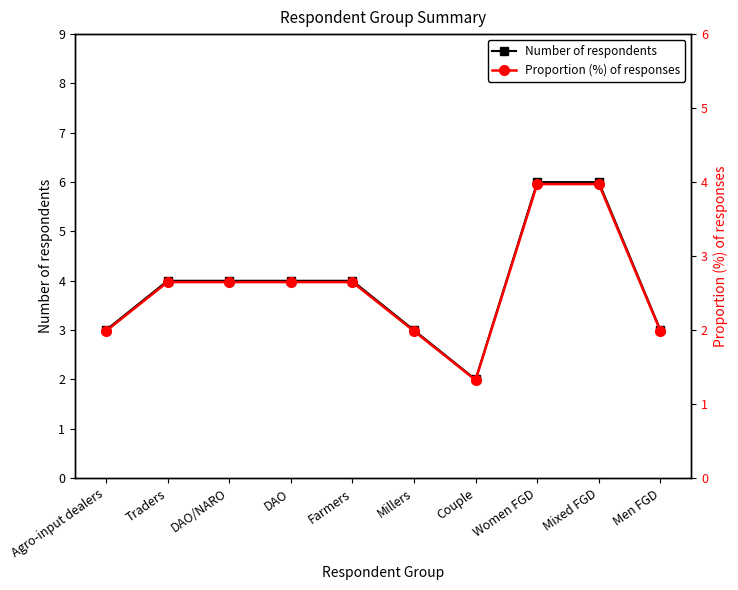

Reading left to right, extract all data points from this chart.

Number of respondents: Agro-input dealers=3.0	Traders=4.0	DAO/NARO=4.0	DAO=4.0	Farmers=4.0	Millers=3.0	Couple=2.0	Women FGD=6.0	Mixed FGD=6.0	Men FGD=3.0
Proportion (%) of responses: Agro-input dealers=2.0	Traders=2.6	DAO/NARO=2.6	DAO=2.6	Farmers=2.6	Millers=2.0	Couple=1.3	Women FGD=4.0	Mixed FGD=4.0	Men FGD=2.0